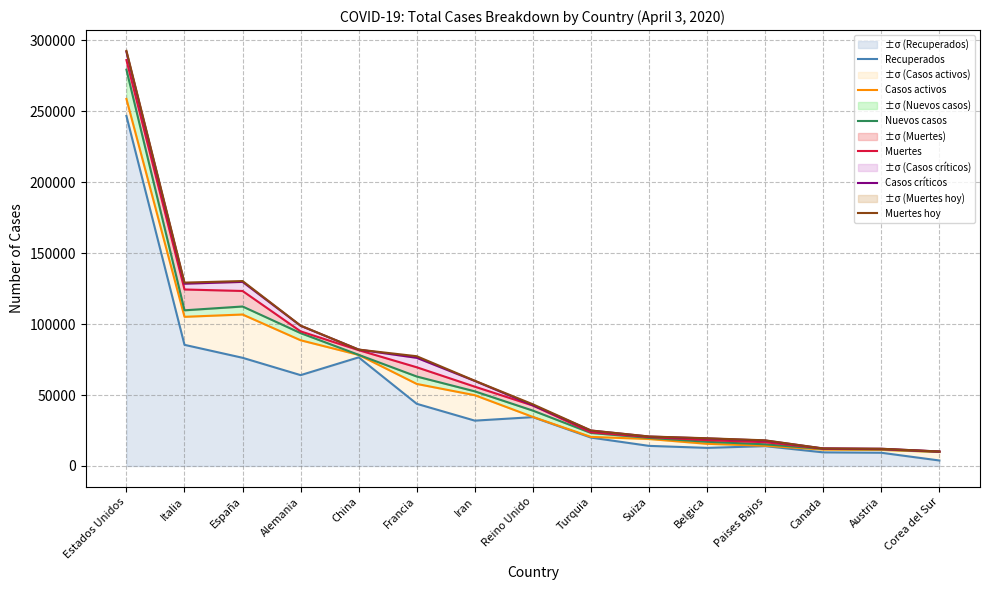

Count the number of data series in this chart.

6